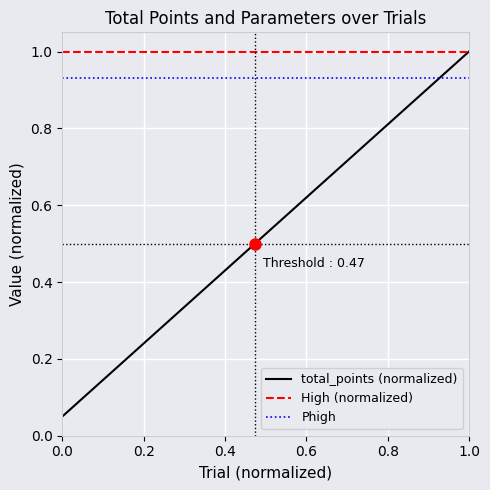

At how many categories does at least one series exceed 0?

20